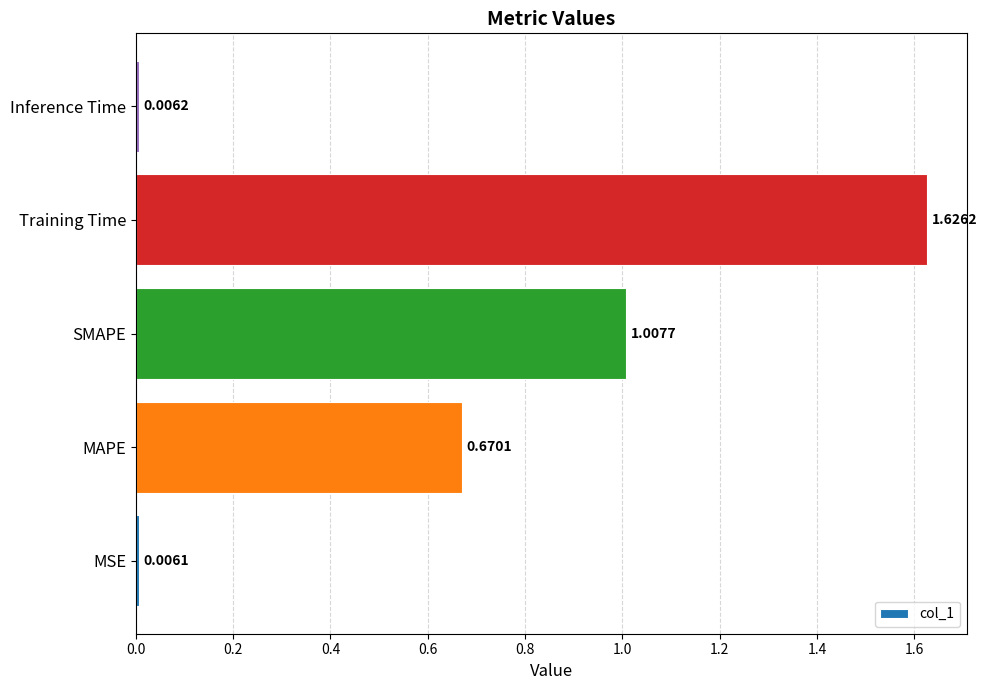

Which category has the lowest value across all series?

MSE